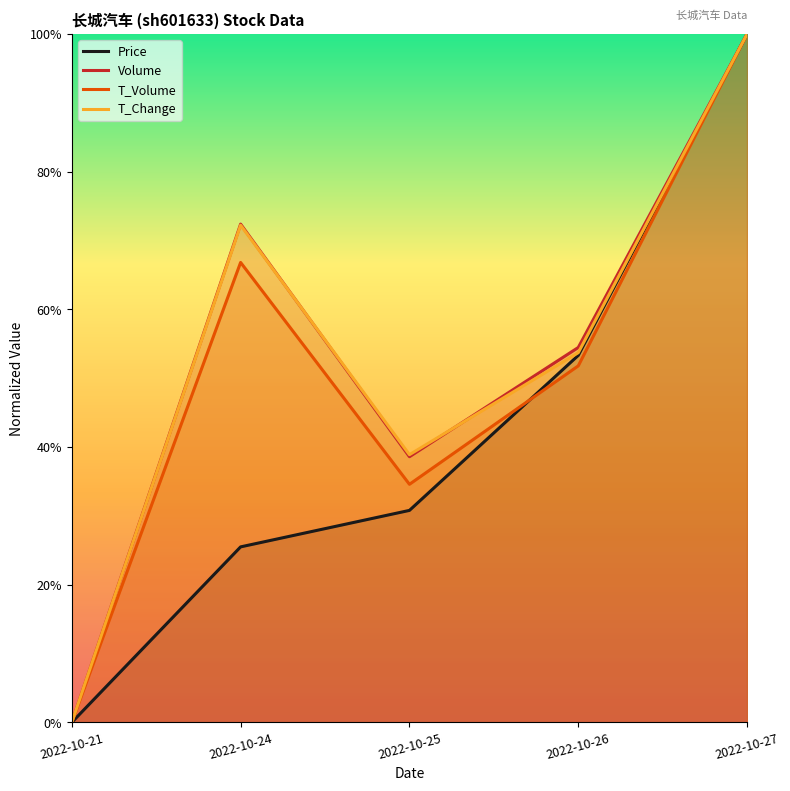

What is the value of the volume point at the 3rd from the left?

0.4